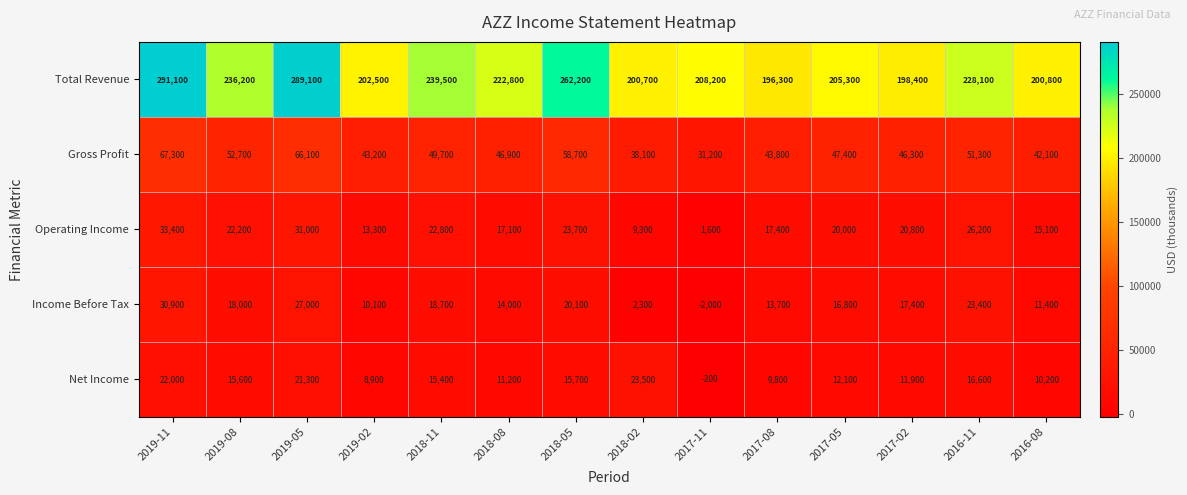

Which label corresponds to the largest value in the chart?

2019-11